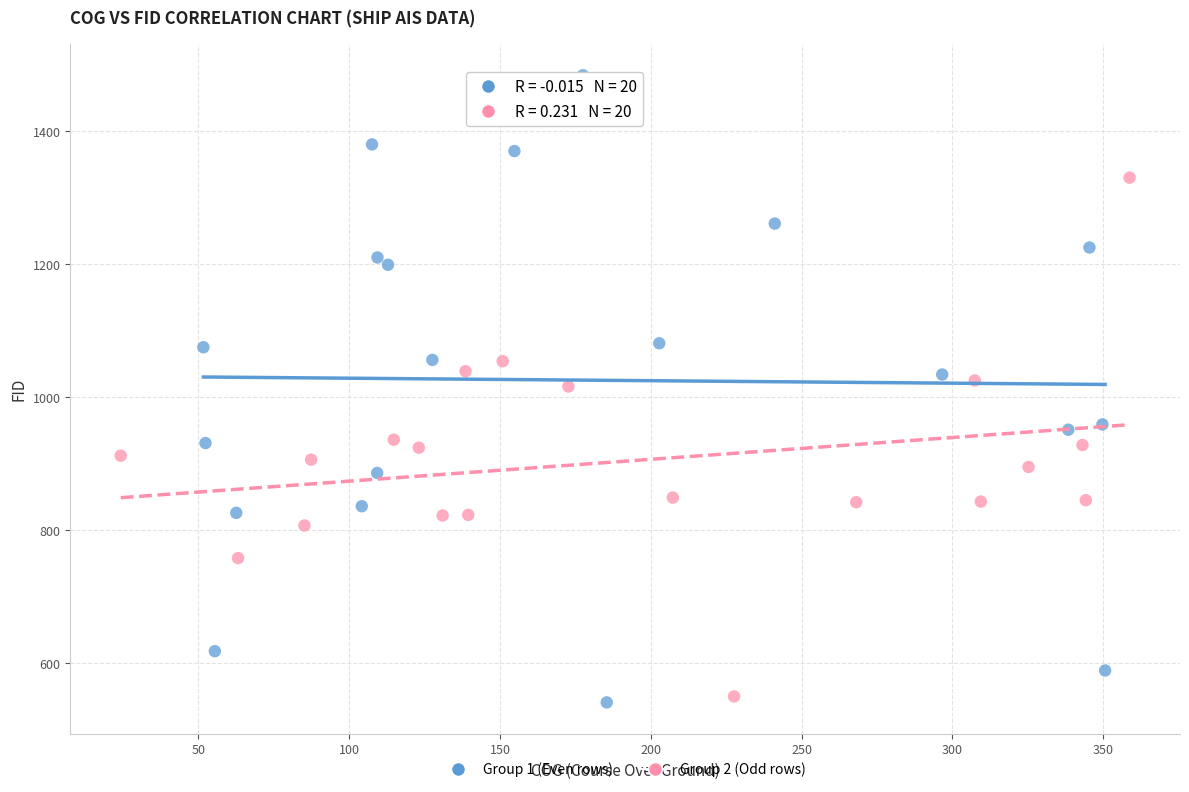

Which series has the widest spread of Y values?

Group 1 (Even rows)